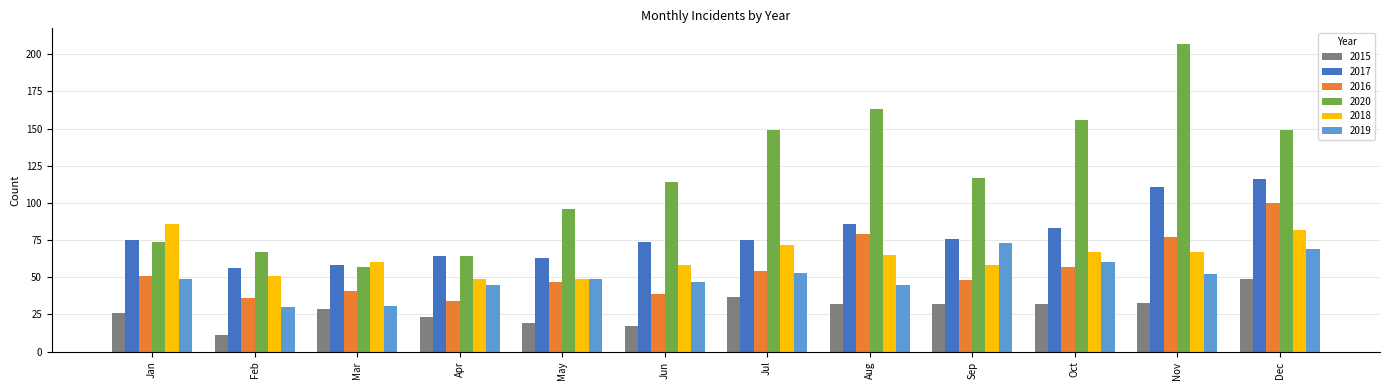

What is the difference between the highest and lowest values at Sep?

85